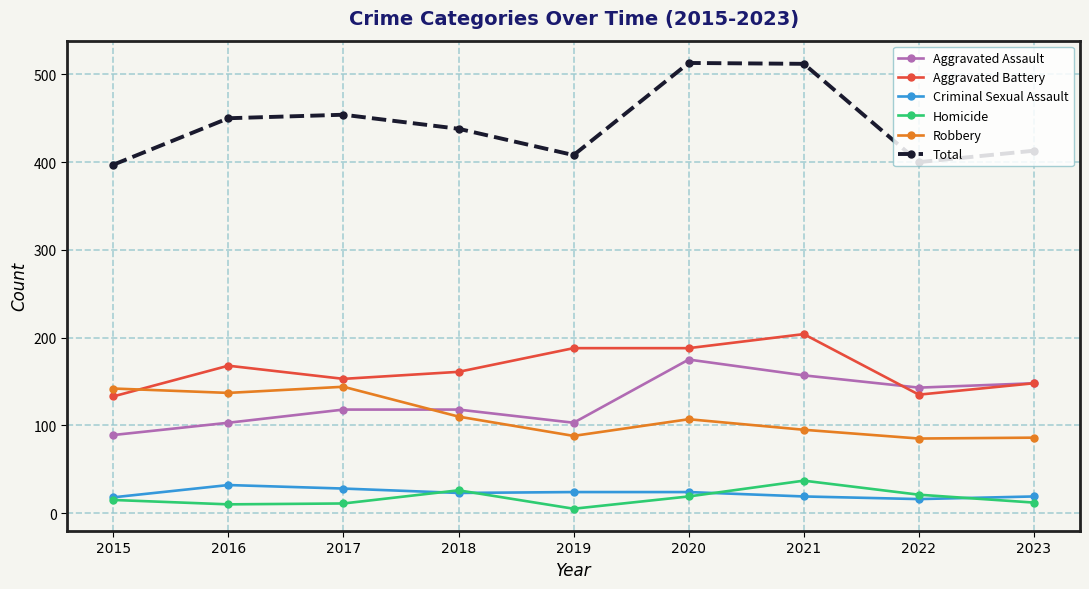

What is the difference between the highest and lowest values at 2016?

440